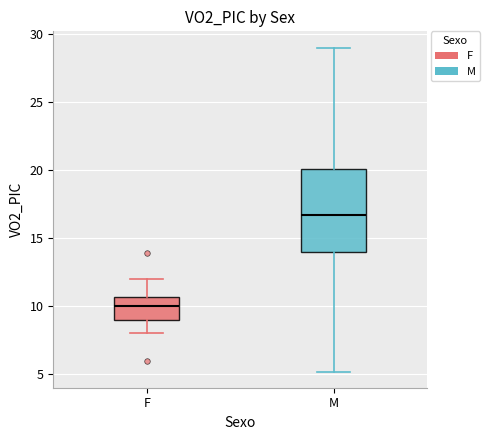

Reading left to right, read every box against the y-axis: the position of its median line, the range the box covers, and the ends of its whiskers. The values are not printed on the chart, so give them approximately, as read against the axis.

F: median 10.0, box 9.0 to 10.5, whiskers 8.0 to 12.0
M: median 16.5, box 14.0 to 20.0, whiskers 5.0 to 29.0